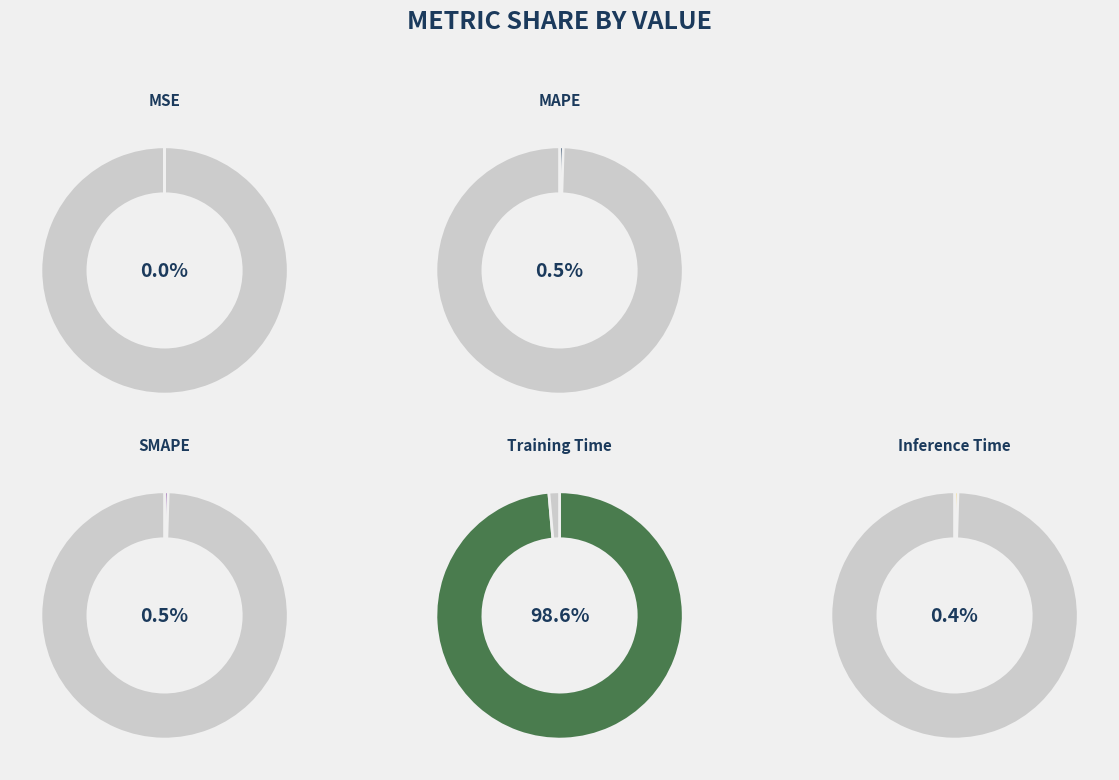

What is the smallest slice in the pie chart?

MSE